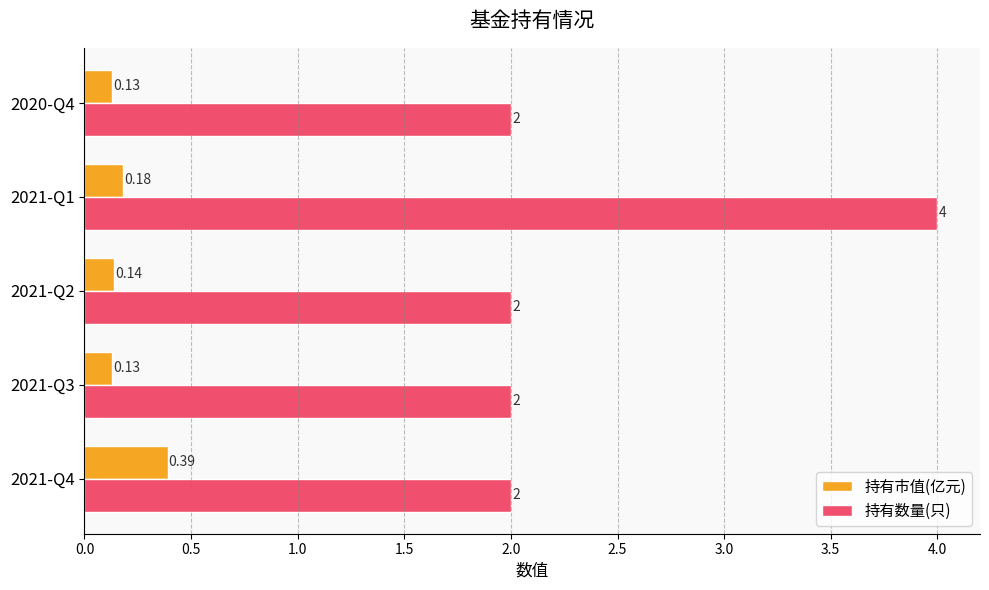

Is the value of 持有市值(亿元) at 2021-Q1 greater than the value of 持有数量(只) at 2021-Q4?

No